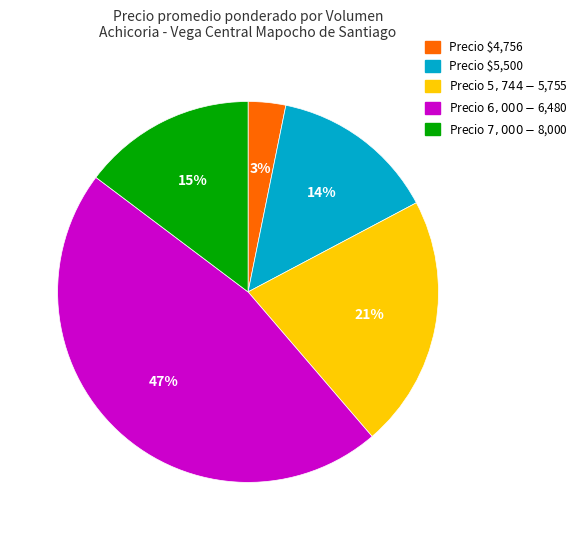

Count the number of slices in the pie.

5